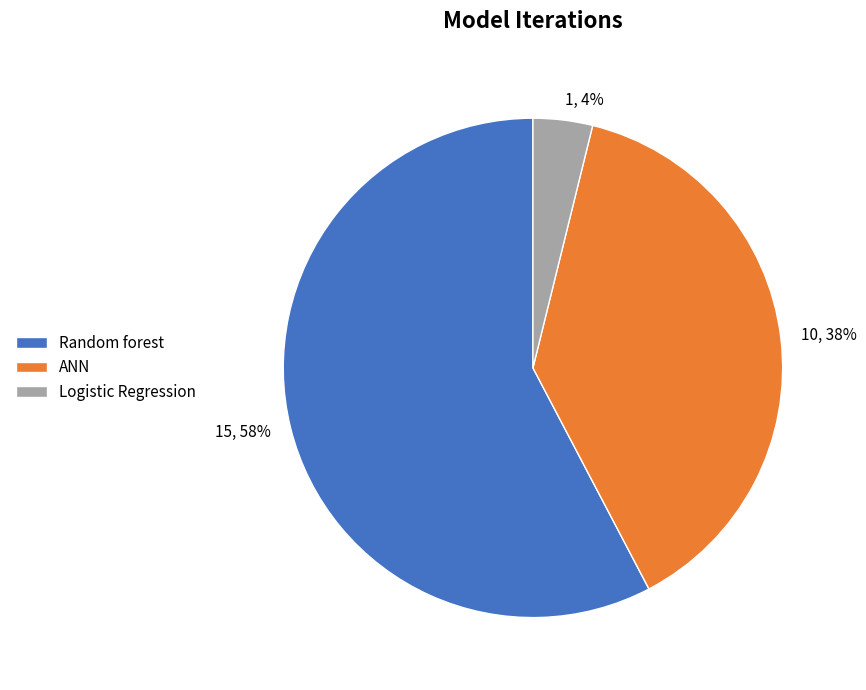

Combined, do ANN and Random forest account for over 50%?

Yes